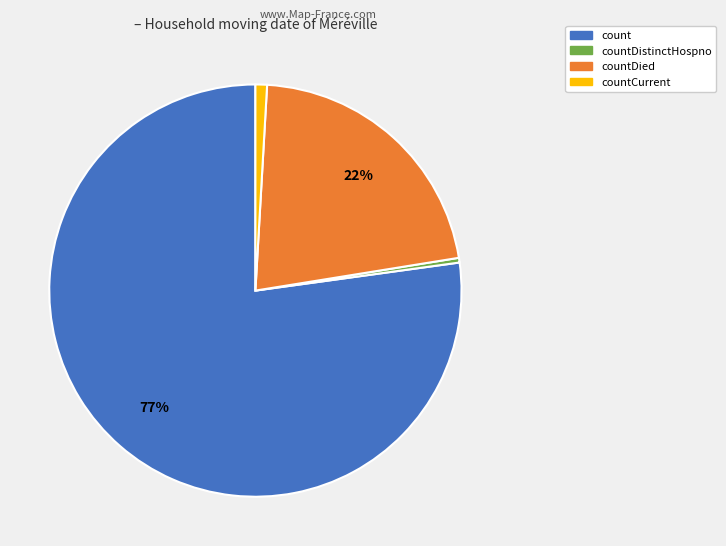

To the nearest percent, what is the average slice percentage?

25%